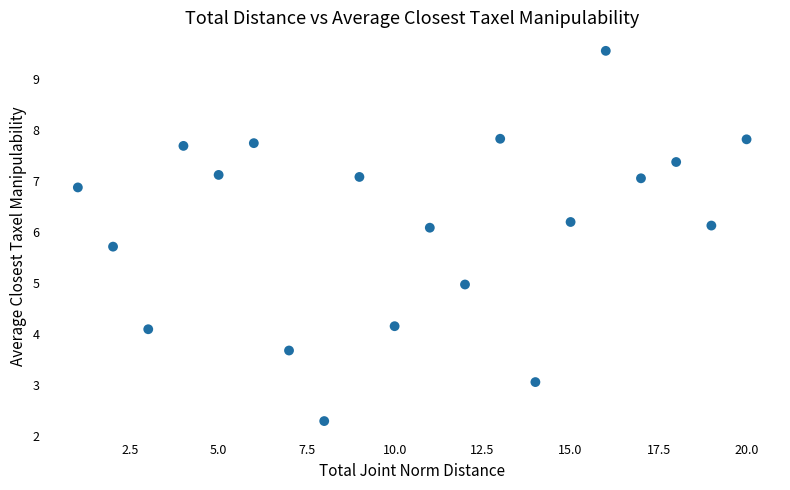

What is the range of X values (max minus min)?

19.0